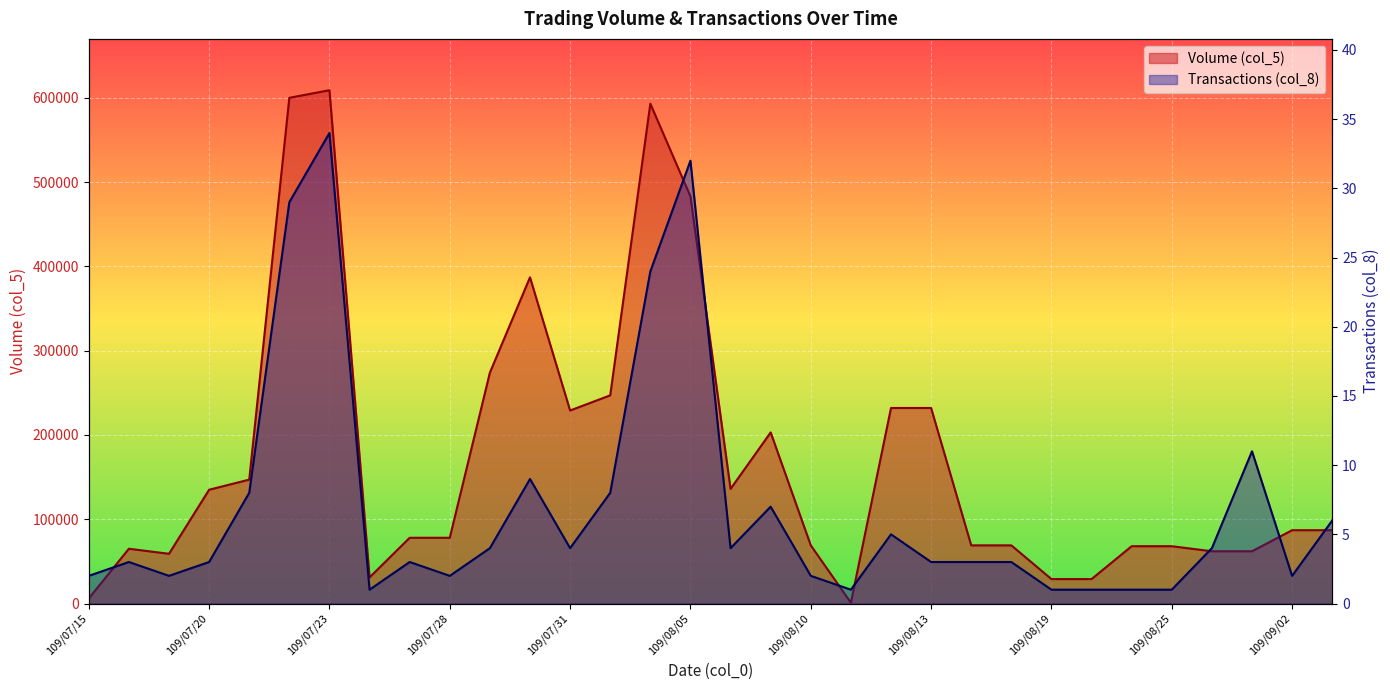

What are all the series names shown in the legend?

Volume (col_5), Transactions (col_8)